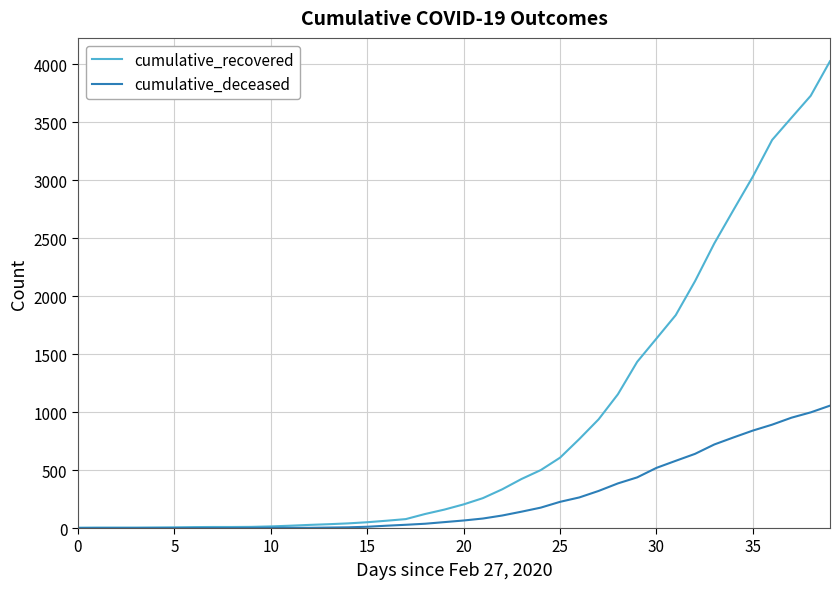

List the series in order of their peak value, lowest first.

cumulative_deceased, cumulative_recovered